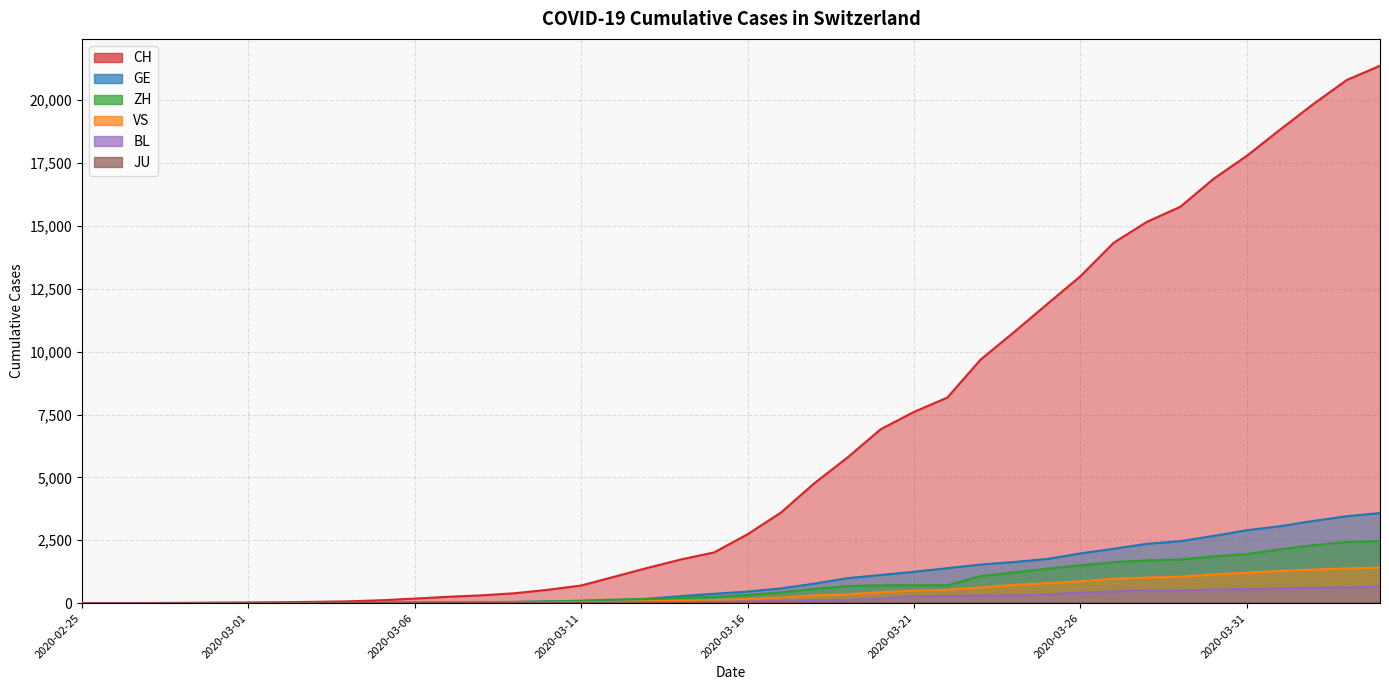

Where does the VS series first go above 172?

2020-03-17